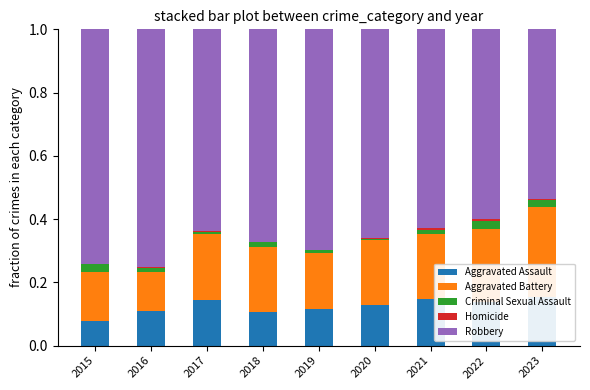

Reading left to right, extract all data points from this chart.

Aggravated Assault: 2015=0.1	2016=0.1	2017=0.1	2018=0.1	2019=0.1	2020=0.1	2021=0.1	2022=0.1	2023=0.2
Aggravated Battery: 2015=0.2	2016=0.1	2017=0.2	2018=0.2	2019=0.2	2020=0.2	2021=0.2	2022=0.2	2023=0.3
Criminal Sexual Assault: 2015=0.0	2016=0.0	2017=0.0	2018=0.0	2019=0.0	2020=0.0	2021=0.0	2022=0.0	2023=0.0
Homicide: 2015=0.0	2016=0.0	2017=0.0	2018=0.0	2019=0.0	2020=0.0	2021=0.0	2022=0.0	2023=0.0
Robbery: 2015=0.7	2016=0.8	2017=0.6	2018=0.7	2019=0.7	2020=0.7	2021=0.6	2022=0.6	2023=0.5